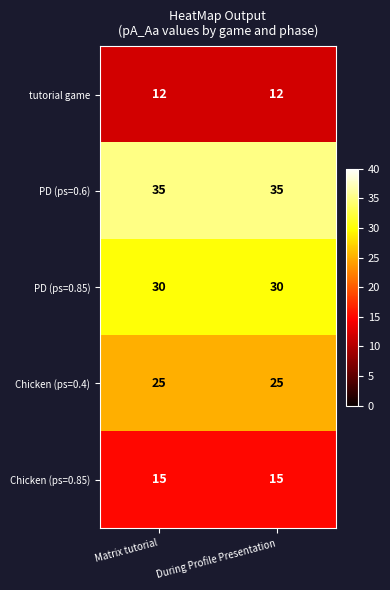

Reading left to right, transcribe all the data shown in this chart.

tutorial game: 12	12
PD (ps=0.6): 35	35
PD (ps=0.85): 30	30
Chicken (ps=0.4): 25	25
Chicken (ps=0.85): 15	15